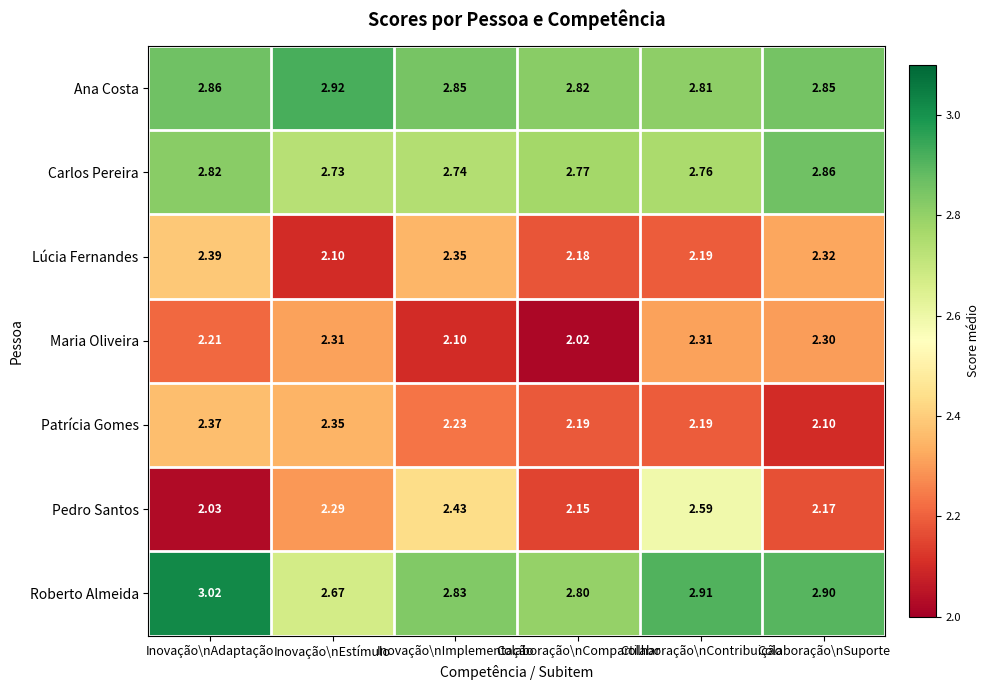

At Inovação\nEstímulo, list the series in order from smallest to largest.

Lúcia Fernandes, Pedro Santos, Maria Oliveira, Patrícia Gomes, Roberto Almeida, Carlos Pereira, Ana Costa